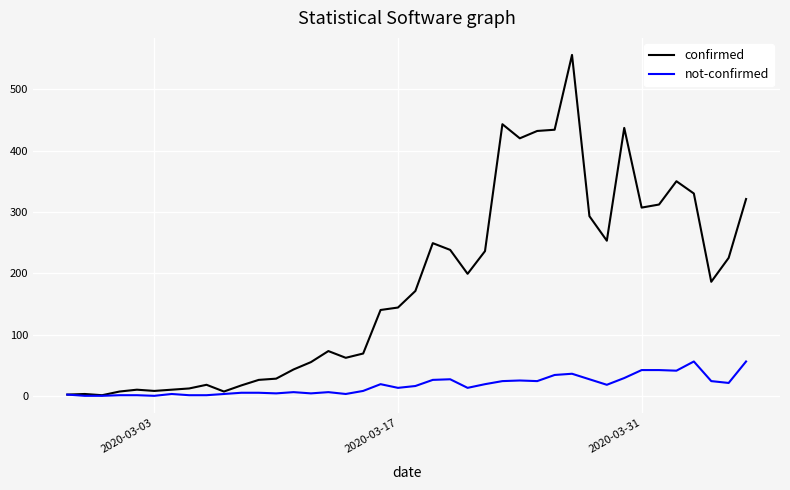

Rank the series by their average value, from lowest to highest.

not-confirmed, confirmed